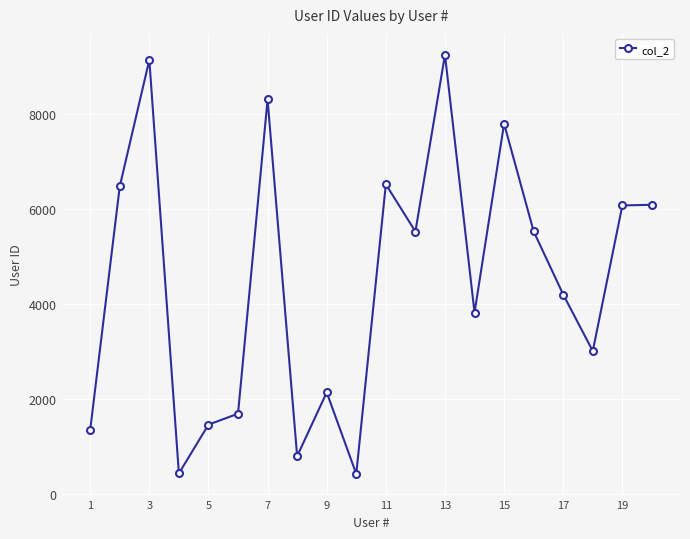

True or false: there are more than 0 points higher than both neighbors.

True